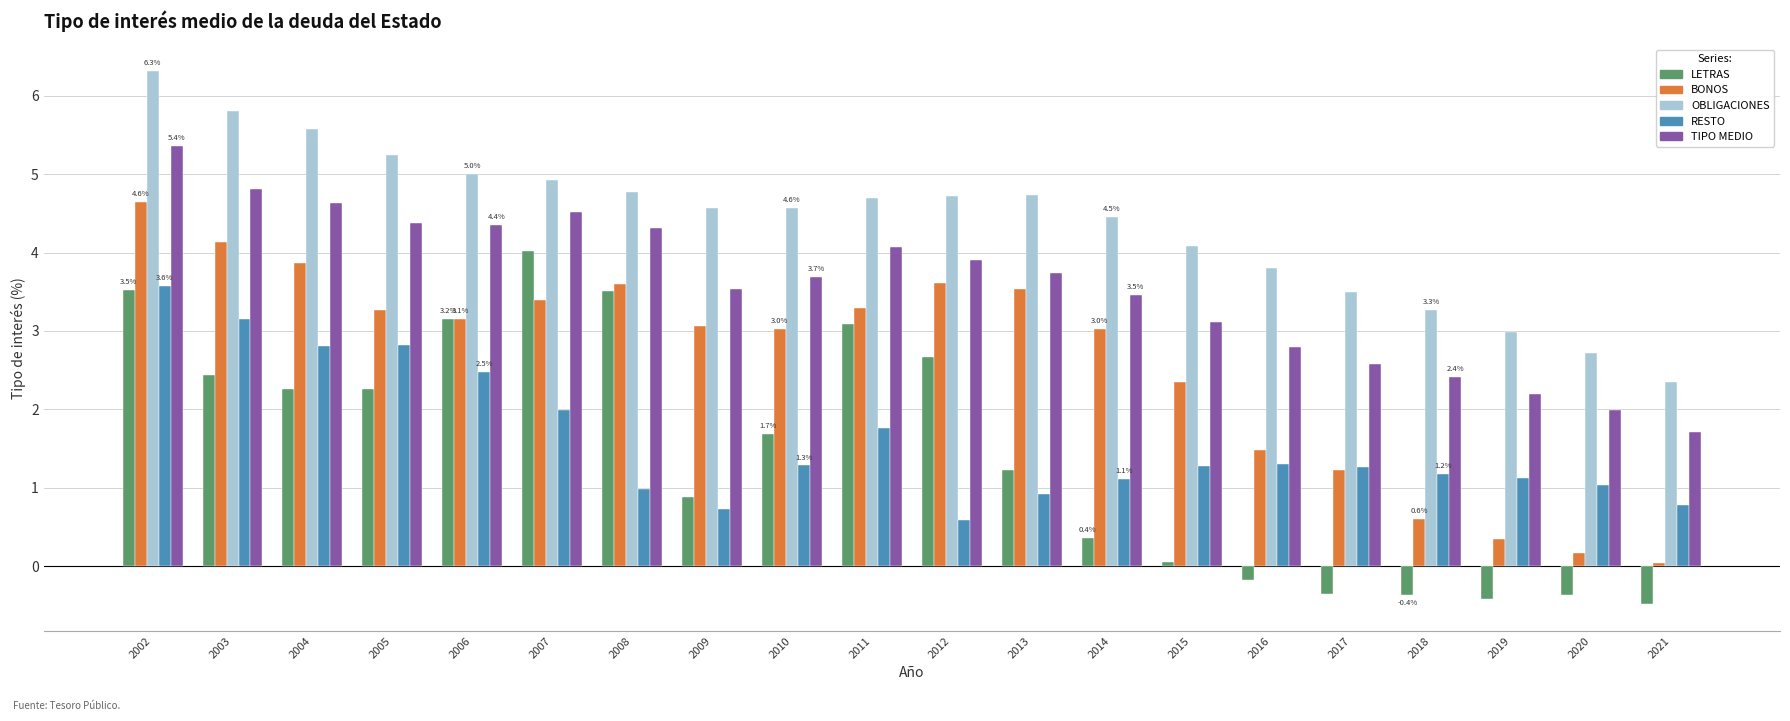

How many negative values does the LETRAS series have?

6